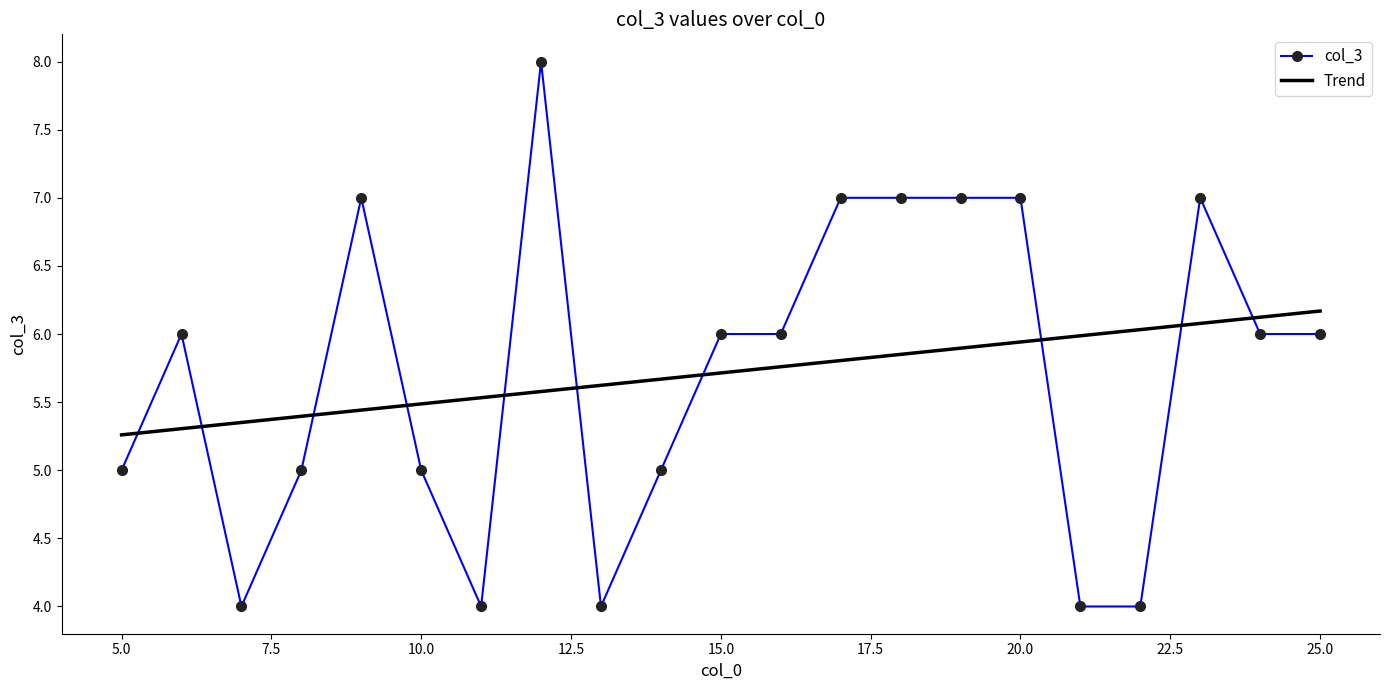

What is the difference between the maximum and minimum values in the col_3 series?

4.0